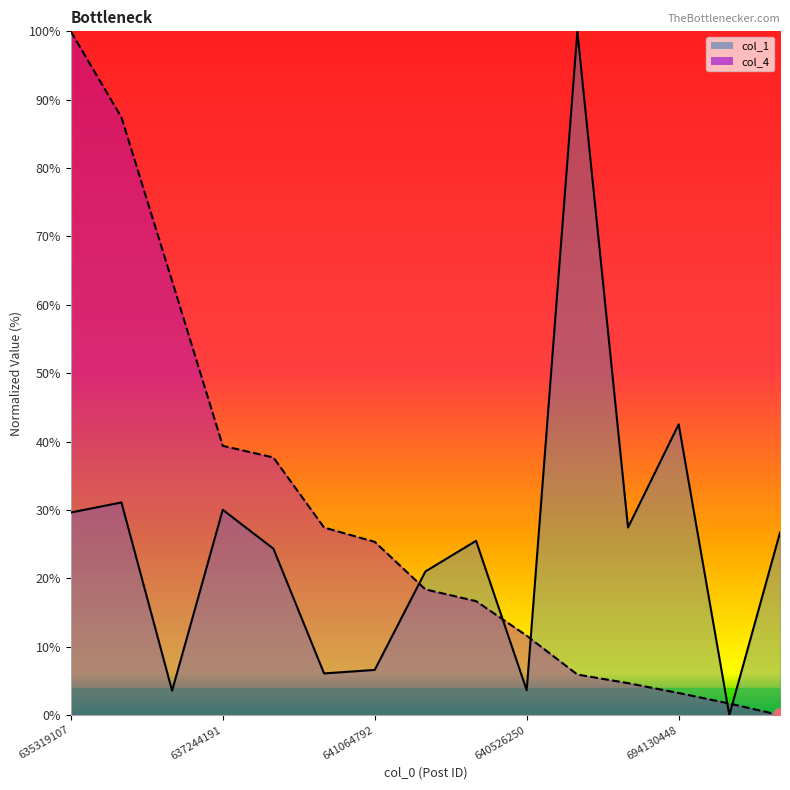

Which series changed the most between 719122202 and 662500853?

col_1